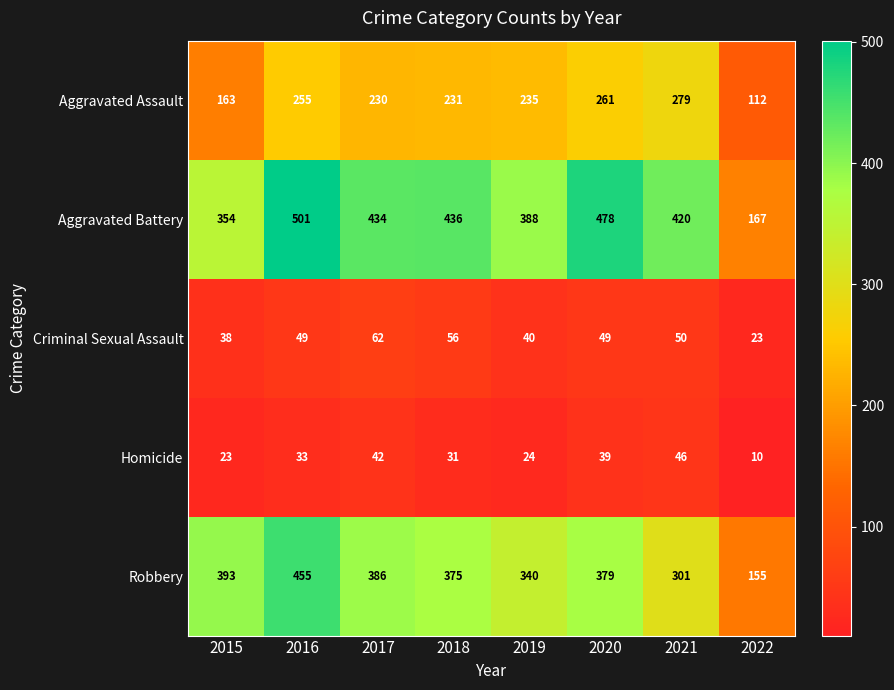

Which series has the largest total across all categories?

Aggravated Battery